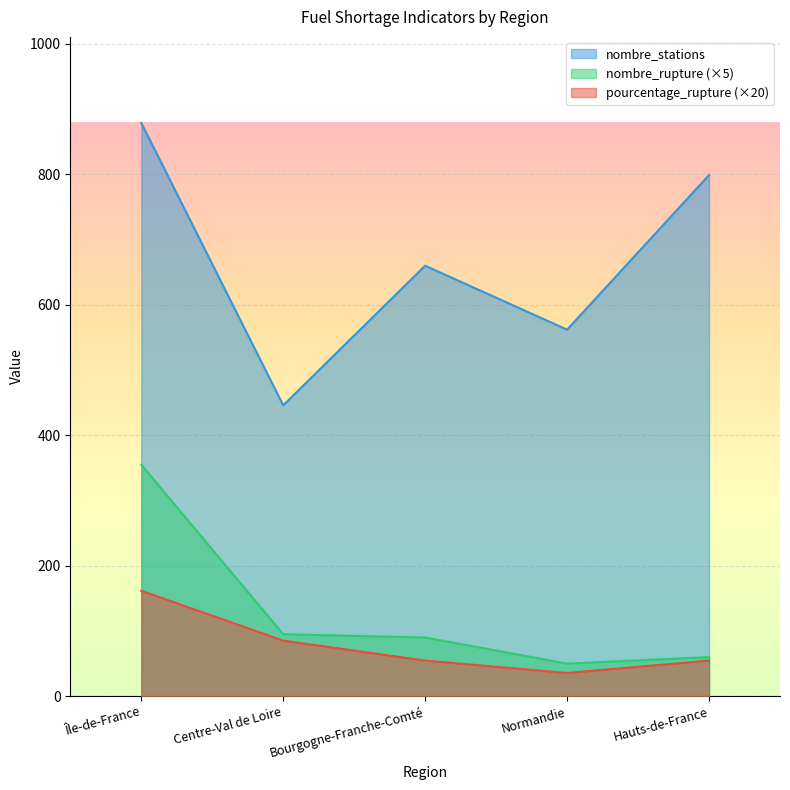

What is the average value of the nombre_rupture series?

130.0